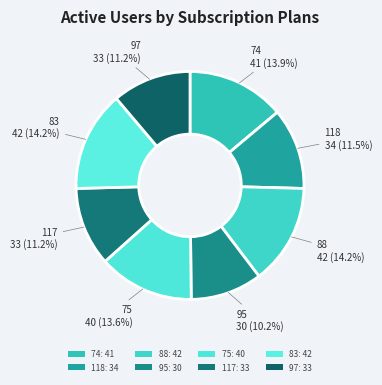

How much of the chart is everything except 118?

88.5%